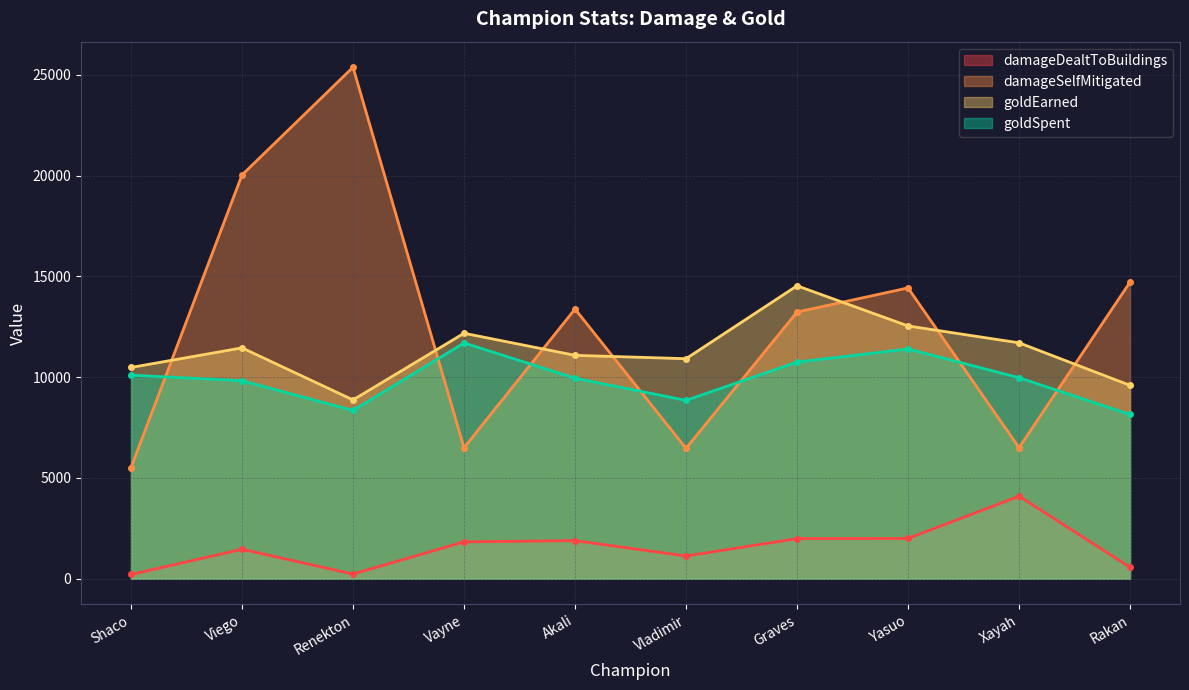

Rank the series at Shaco from highest to lowest value.

goldEarned, goldSpent, damageSelfMitigated, damageDealtToBuildings